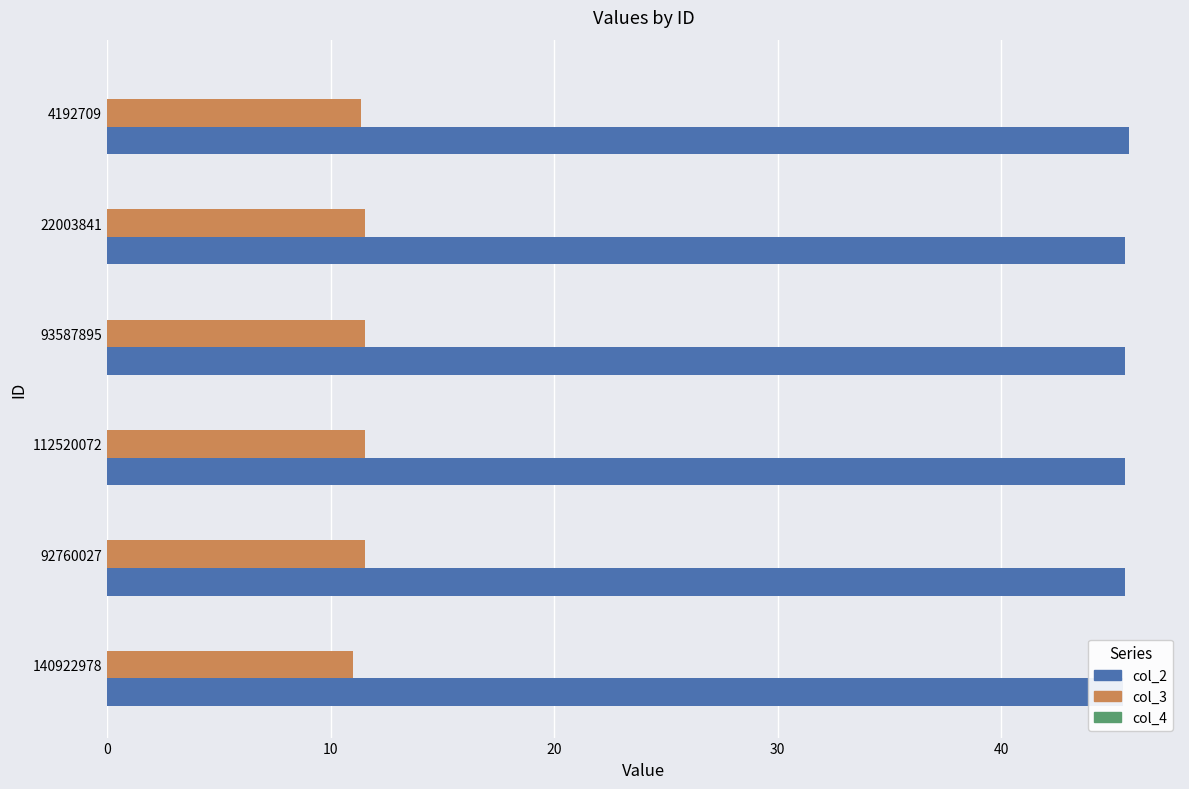

Which series has the largest total across all categories?

col_2